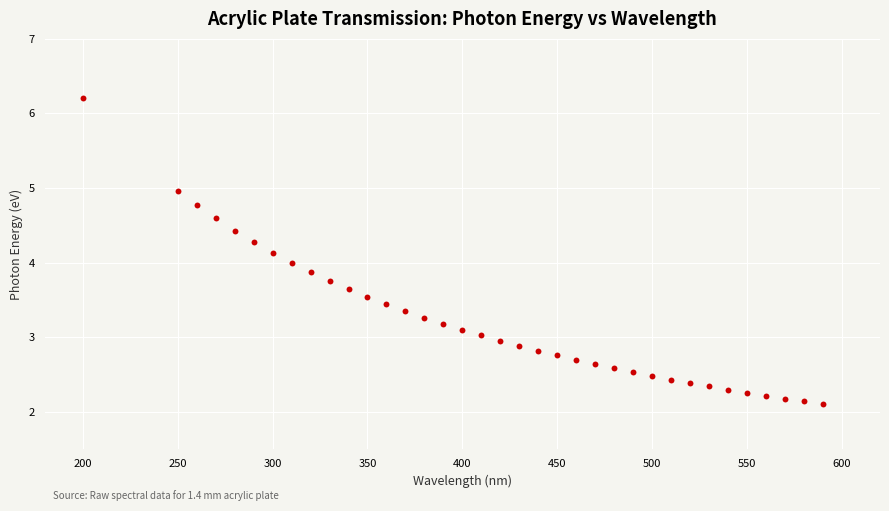

What is the range of Y values (max minus min)?

4.1